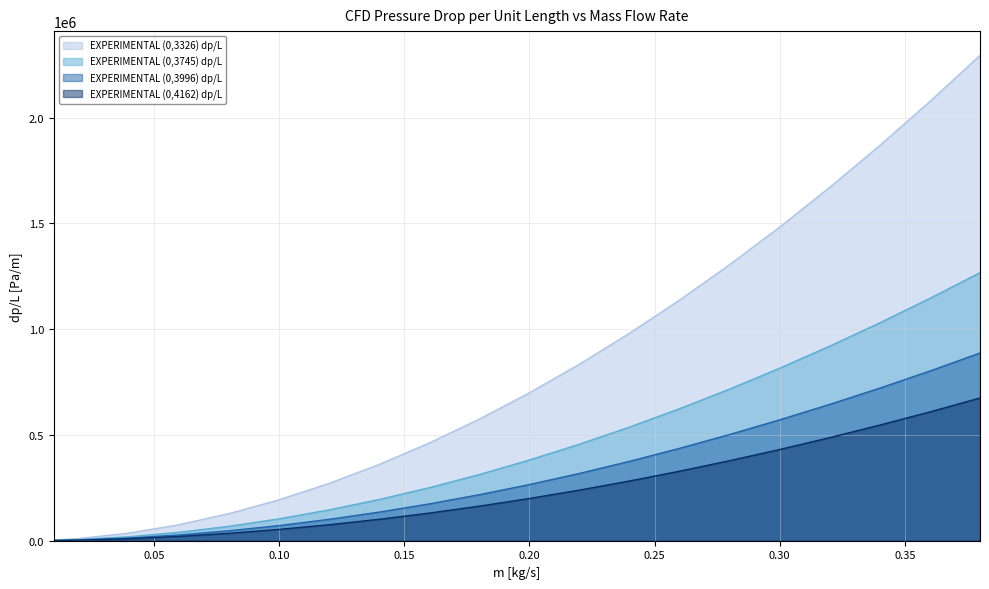

Which category has the highest value in the EXPERIMENTAL (0,3326) dp/L series?

0.38